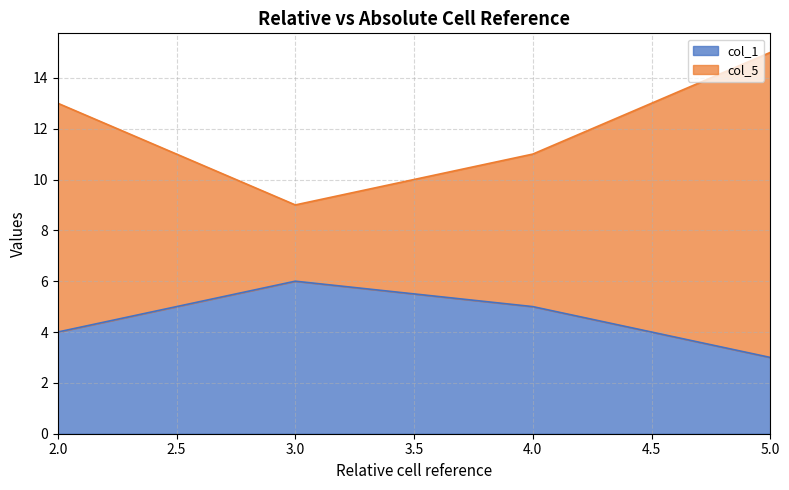

What are all the series names shown in the legend?

col_1, col_5